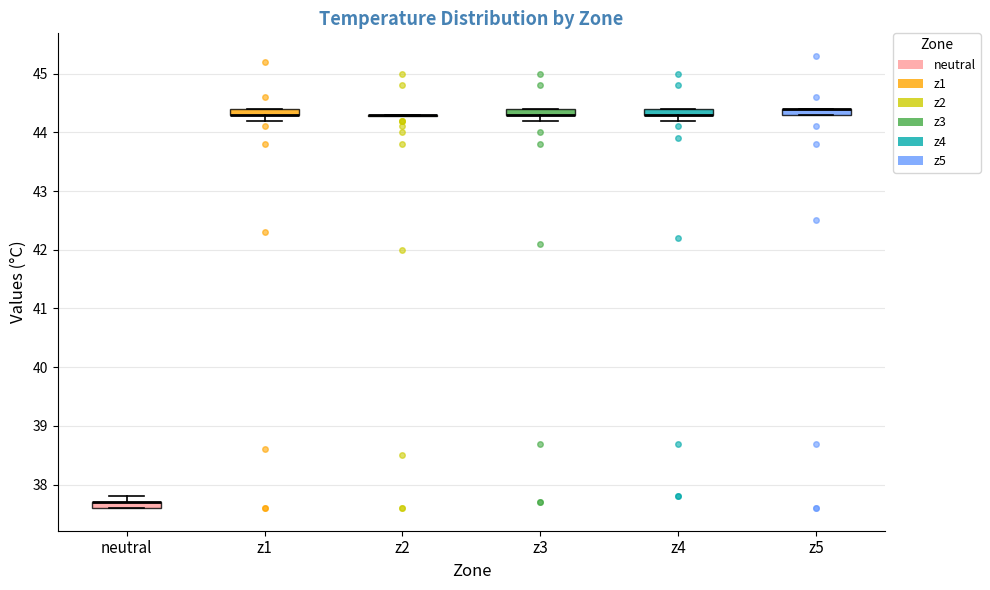

Where is the lower edge of the box for z1 on the y-axis? The values are not printed on the chart, so give them approximately, as read against the axis.

44.3